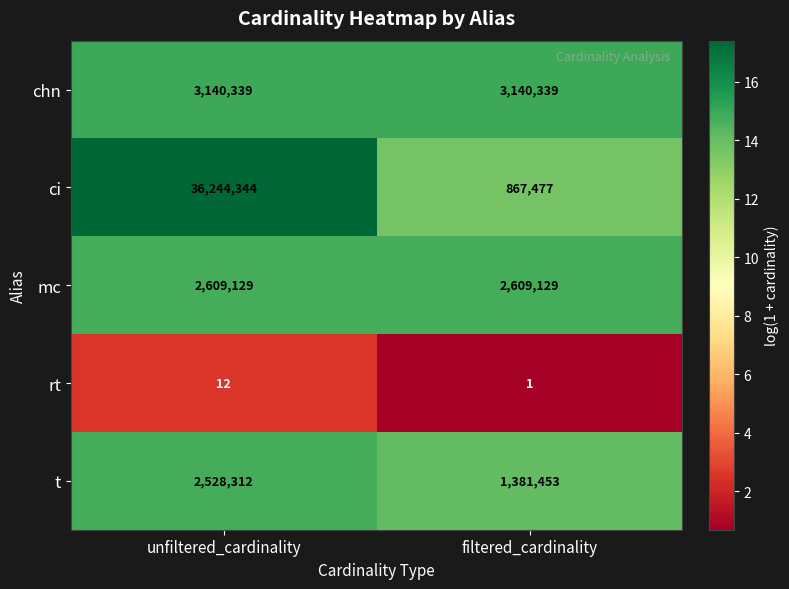

Where is ci nearest to the value 18555910?

filtered_cardinality